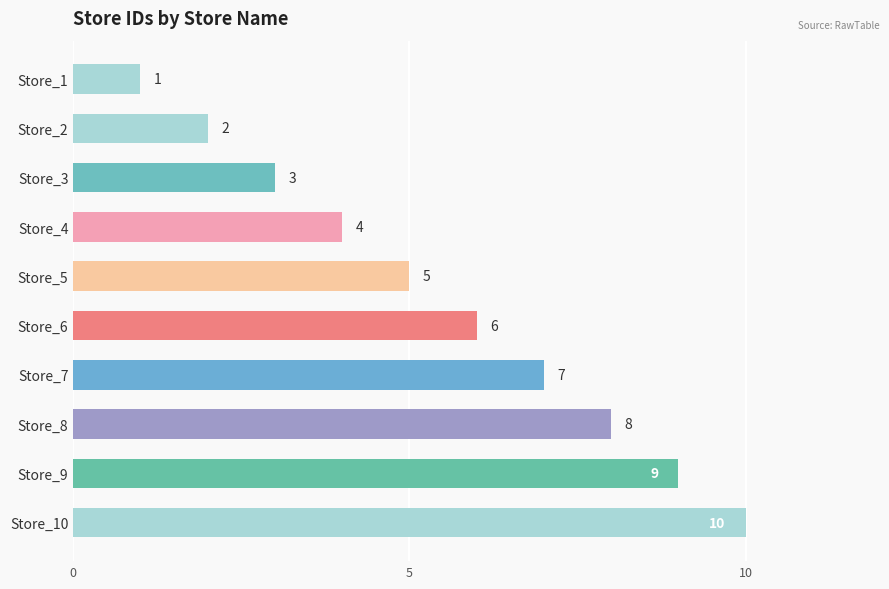

Where is the data nearest to the value 5?

Store_5